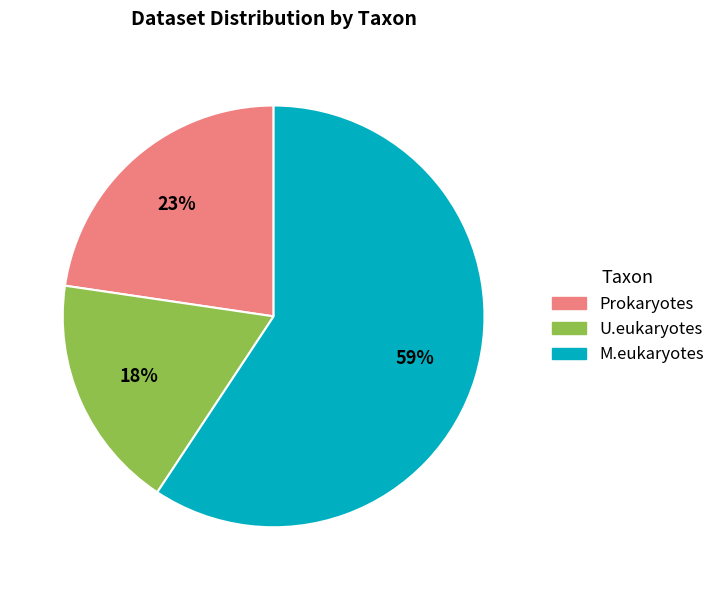

What is the ratio of the value at M.eukaryotes to the value at Prokaryotes?

2.6